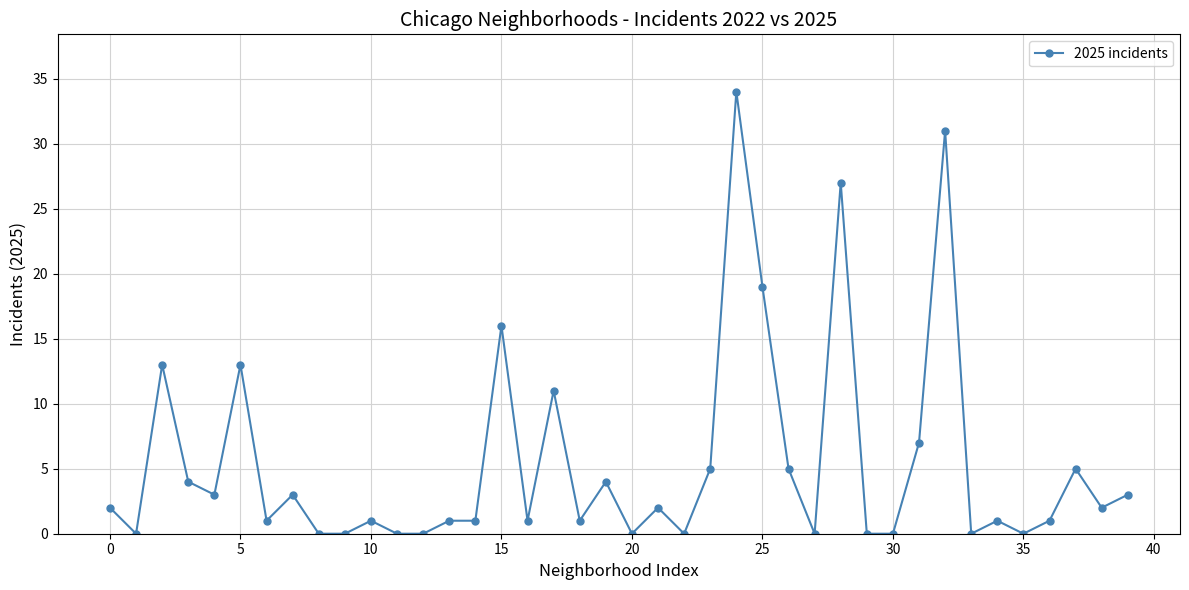

True or false: there are more than 1 points higher than both neighbors.

True